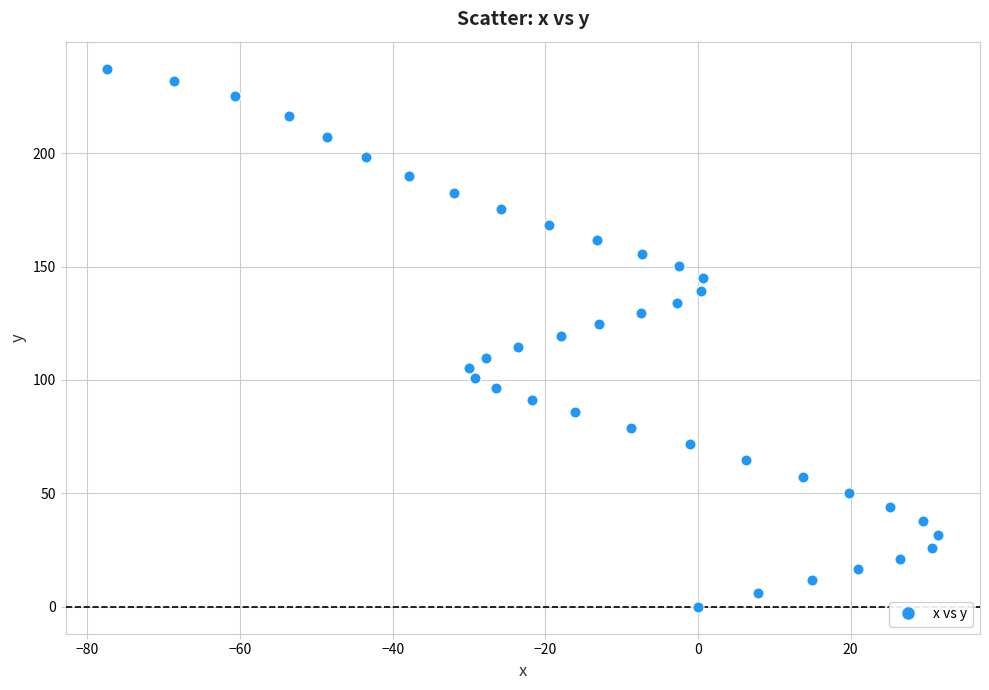

What is the range of X values (max minus min)?

108.9